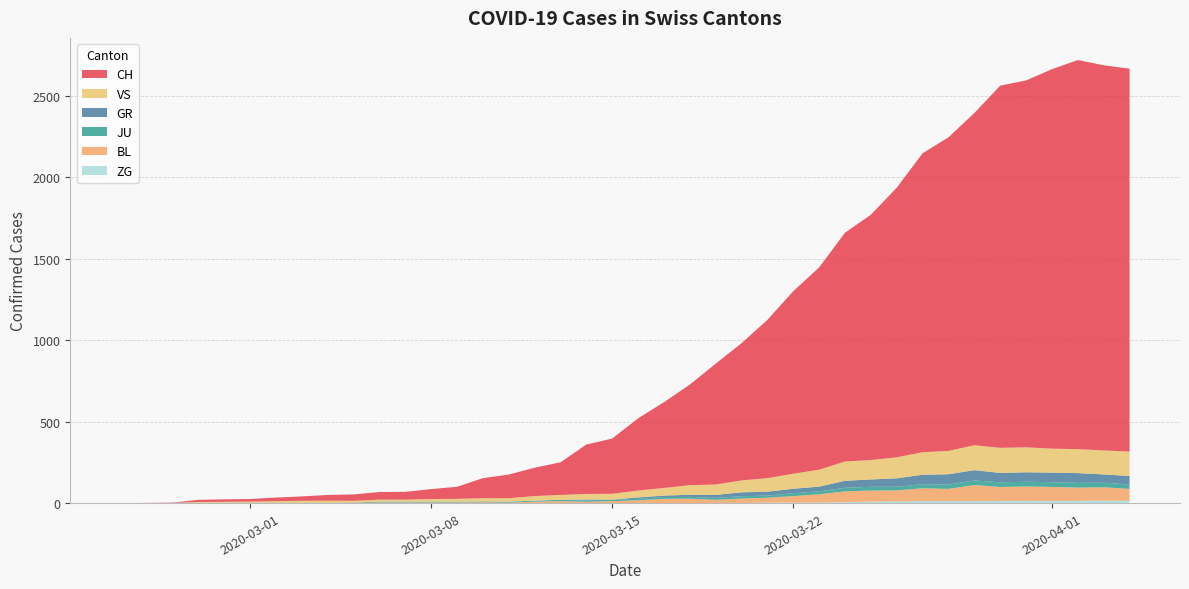

Reading right to left, transcribe all the data shown in this chart.

CH: 2349	2363	2387	2328	2251	2222	2038	1924	1834	1654	1505	1404	1241	1120	971	842	741	617	526	443	339	303	200	174	145	123	74	61	48	47	39	35	27	22	16	15	13	2	1	0
GR: 52	51	60	59	58	58	63	63	58	52	45	43	29	27	24	24	18	13	9	9	0	6	0	0	0	0	0	0	0	0	0	0	0	0	0	0	0	0	0	0
JU: 27	28	29	29	29	28	28	27	25	22	23	22	18	18	13	14	12	11	11	9	9	8	8	6	6	5	5	5	5	5	2	1	1	1	1	1	1	1	0	0
VS: 150	147	147	147	153	154	153	143	138	129	119	118	104	92	83	73	64	59	47	42	36	34	30	28	21	20	17	16	12	12	11	13	12	10	7	6	6	0	0	0
BL: 73	82	81	86	88	86	99	75	79	68	68	66	51	40	30	27	19	27	26	17	12	8	12	9	3	5	4	4	4	4	1	1	1	1	1	1	0	0	0	0
ZG: 14	15	14	13	14	13	12	12	12	10	9	6	3	3	3	1	1	0	0	0	0	0	0	0	0	0	0	0	0	0	0	0	0	0	0	0	0	0	0	0